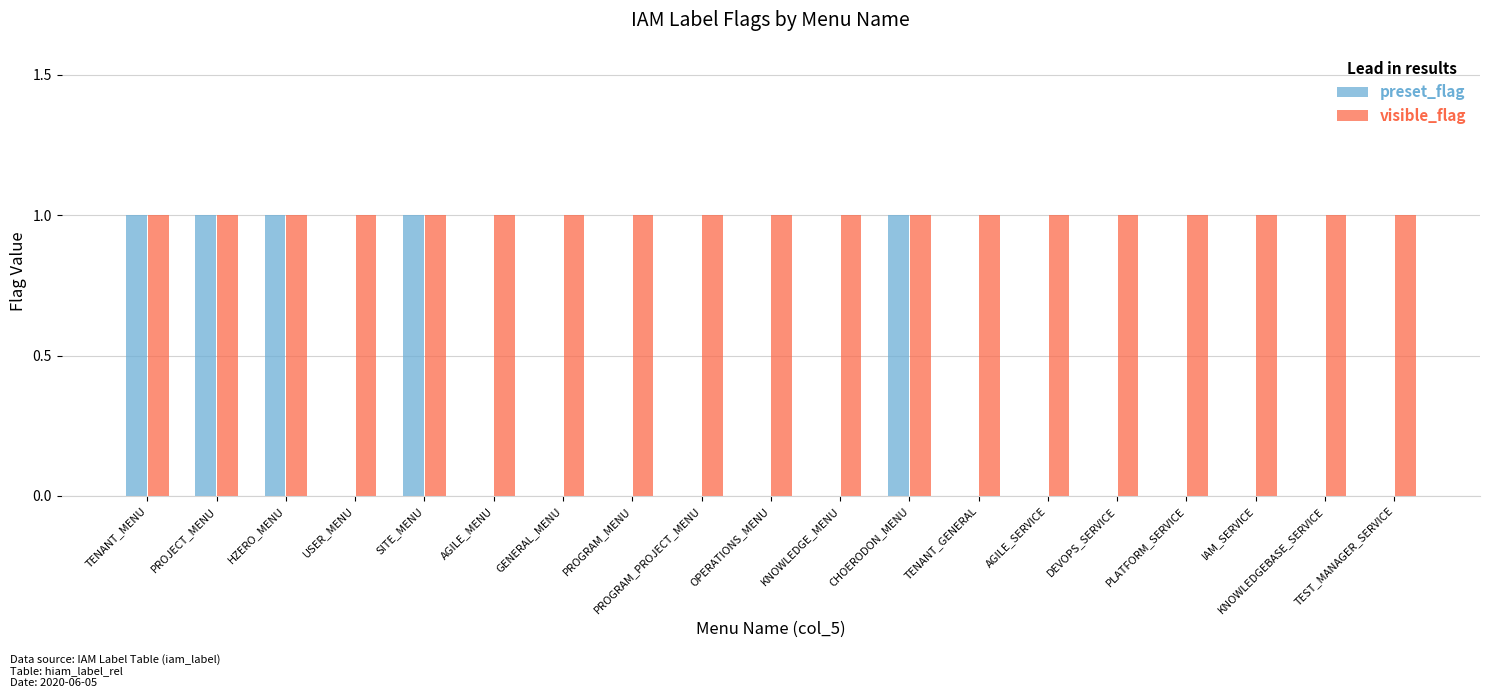

What is the average value of the visible_flag series?

1